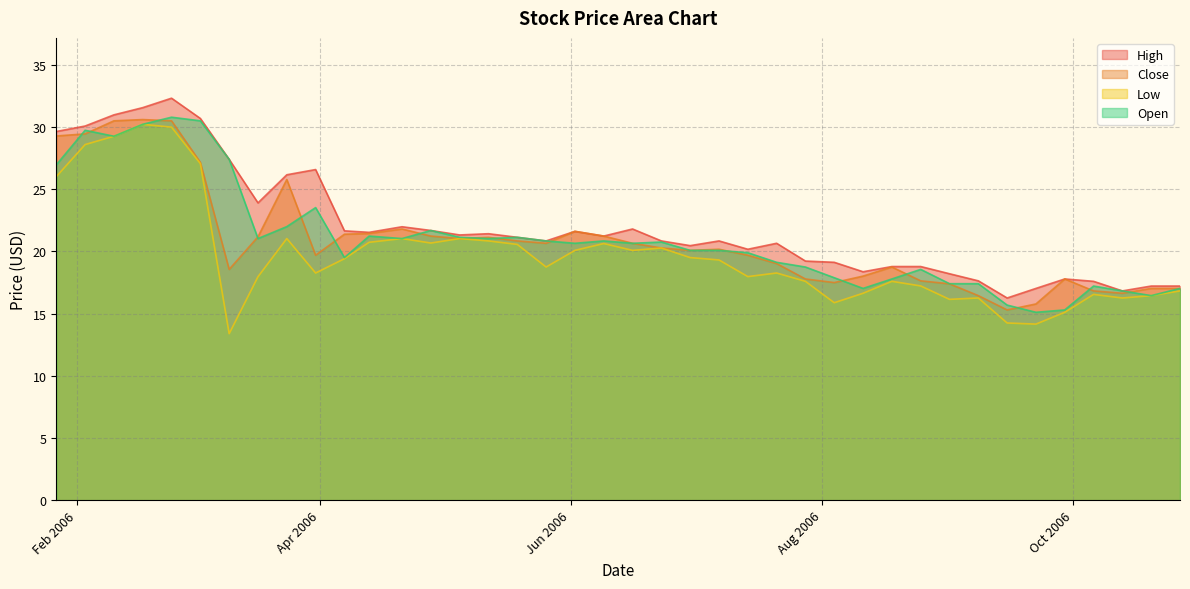

Which category has the highest value in the Close series?

2006-02-17